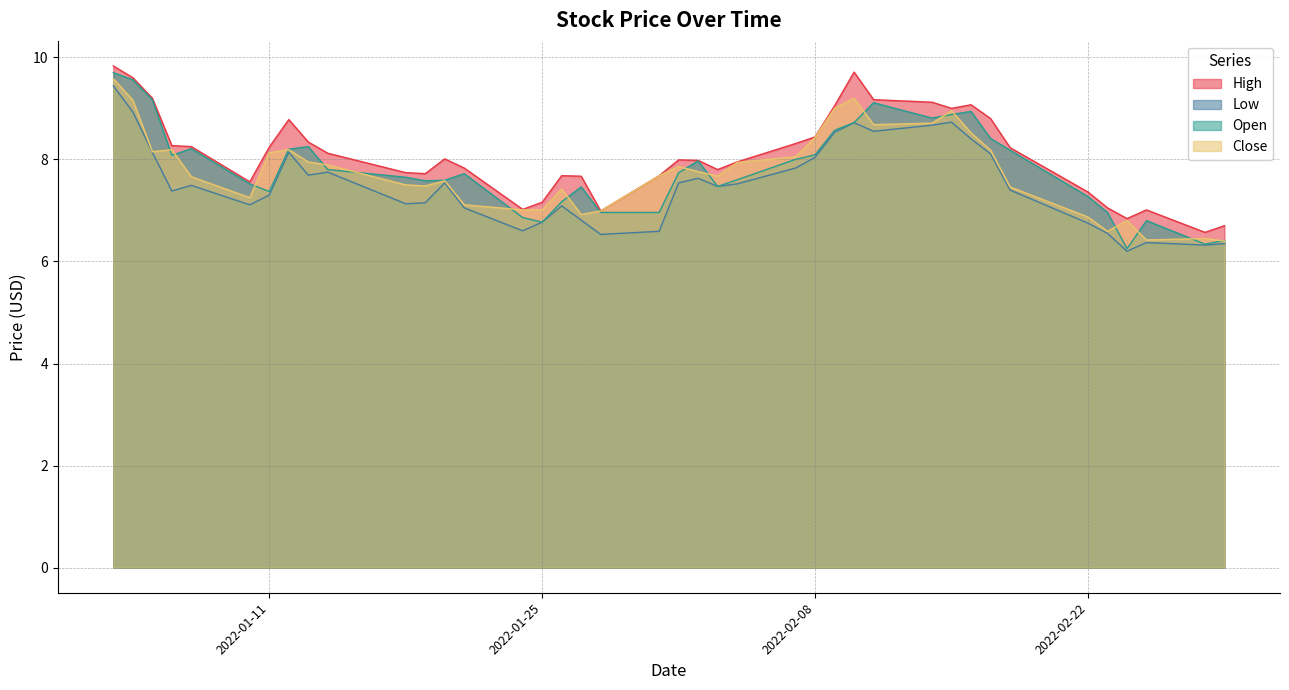

At which category is the sum across all series the highest?

2022-01-03